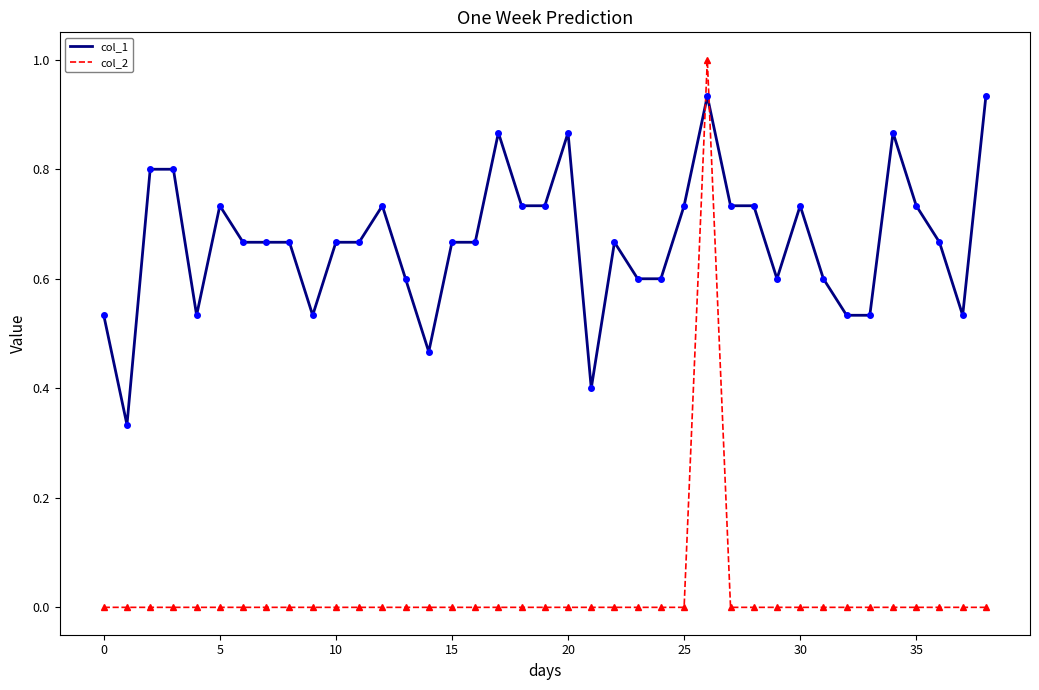

How many data points does each series have?

39